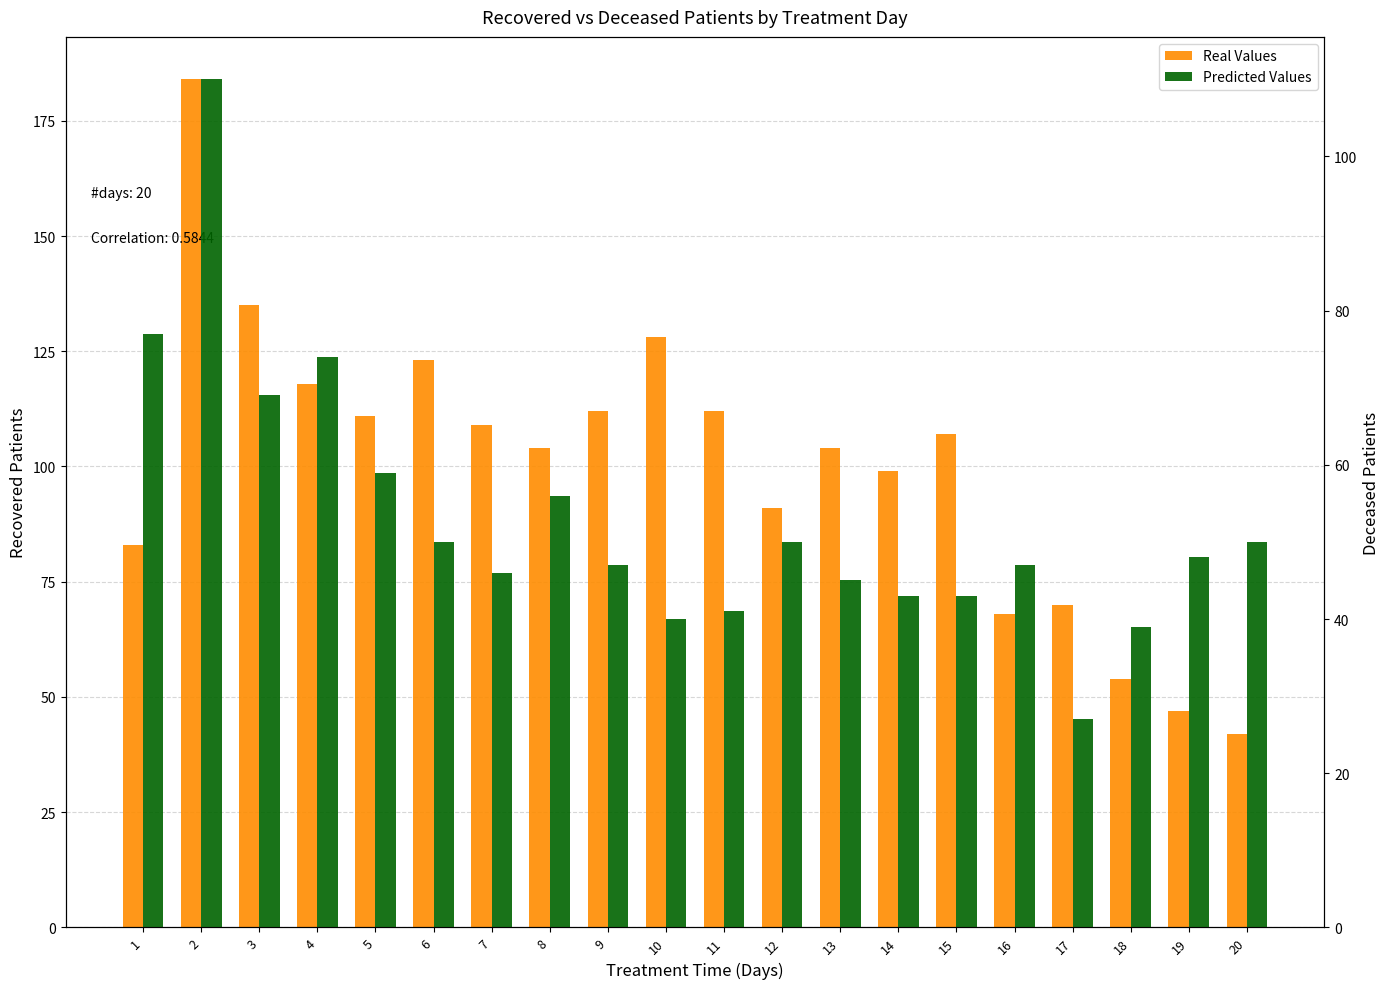

What is the highest value of the Predicted Values series?

110